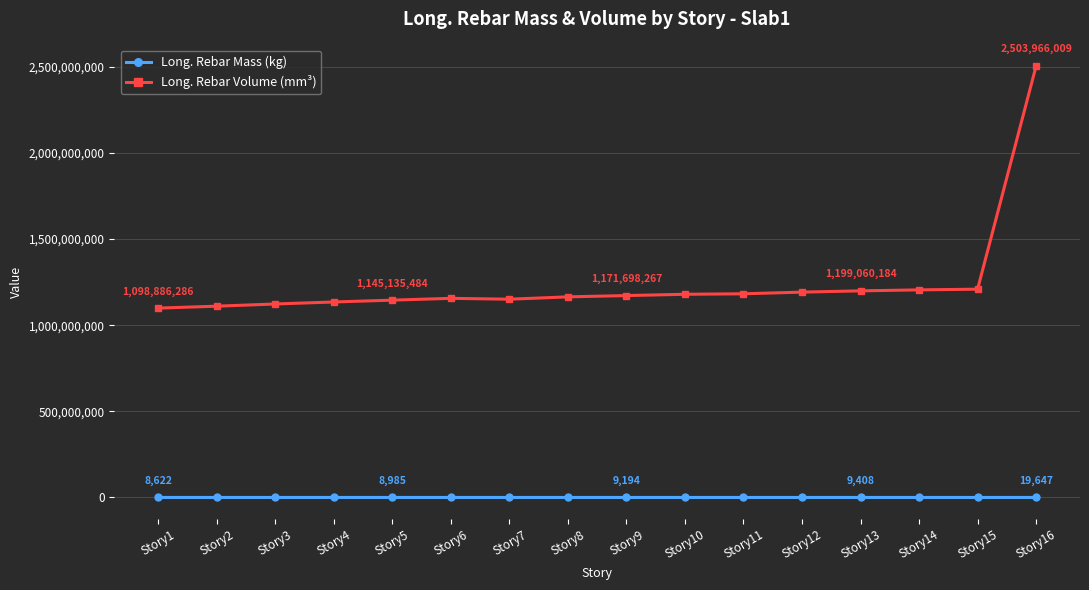

Which series changed the most between Story6 and Story16?

Long. Rebar Volume (mm³)